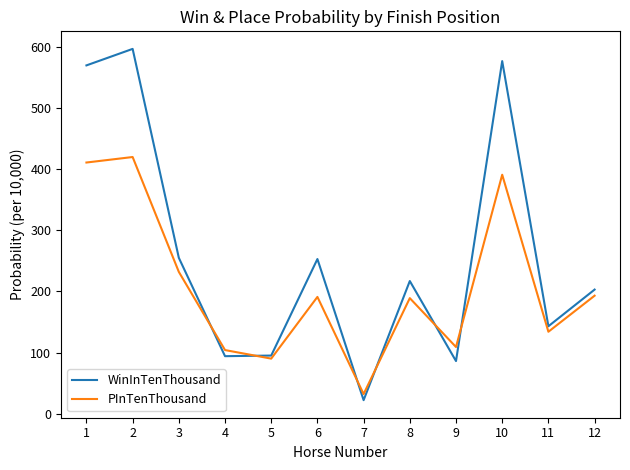

At which category is the sum across all series the highest?

2